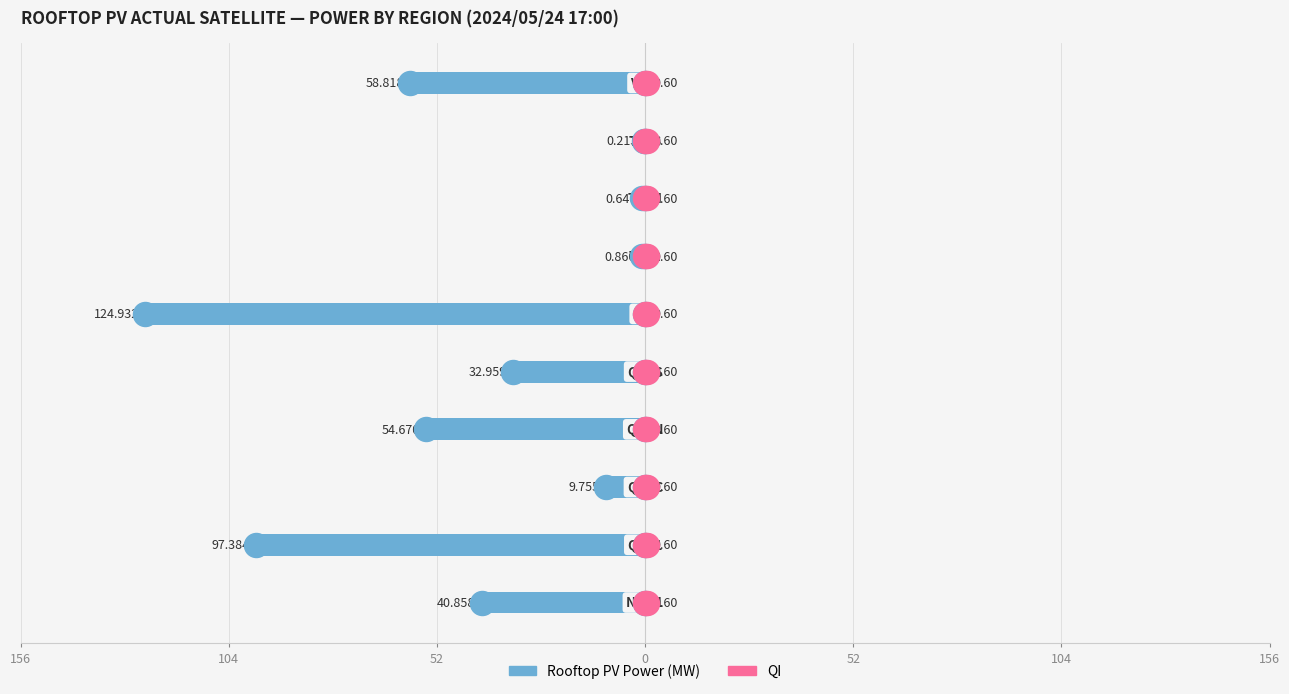

Which series has the widest spread of Y values?

Rooftop PV Power (MW)